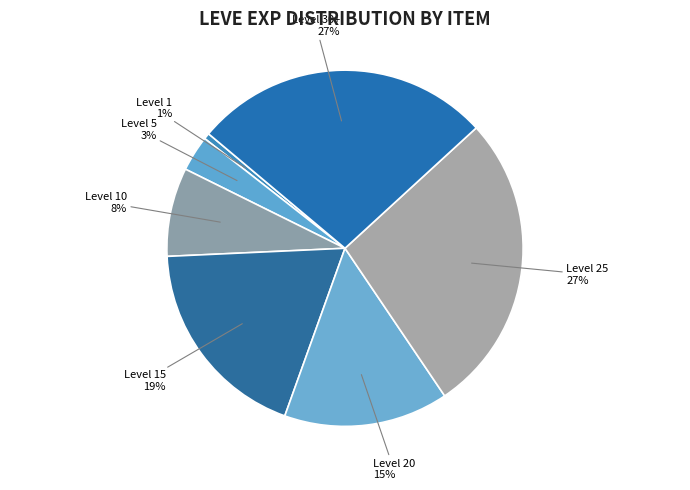

Which category has the smallest portion of the pie?

Level 1